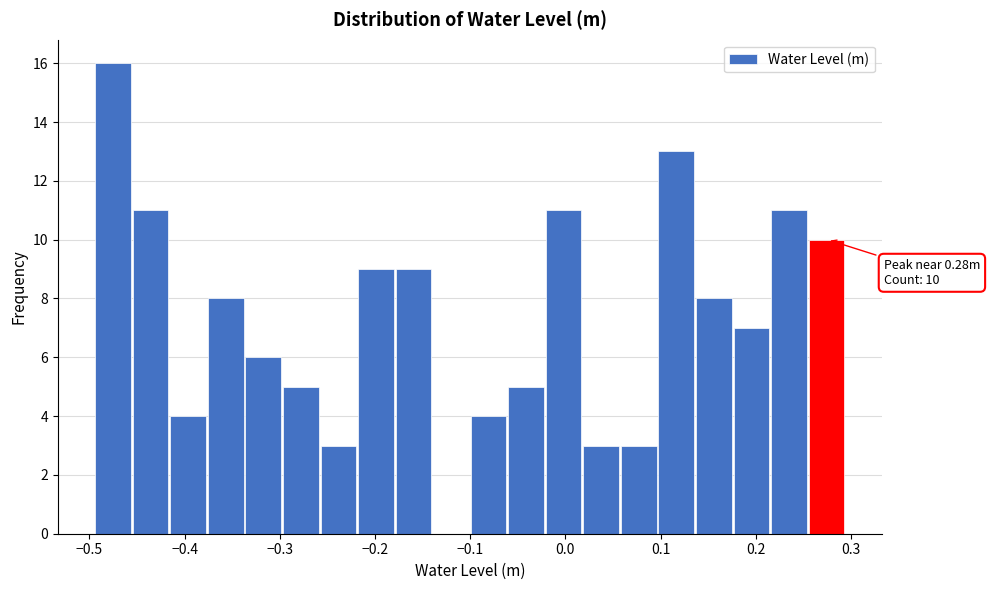

Read against the x-axis, roughly where is the centre of the tallest bar?

-0.48